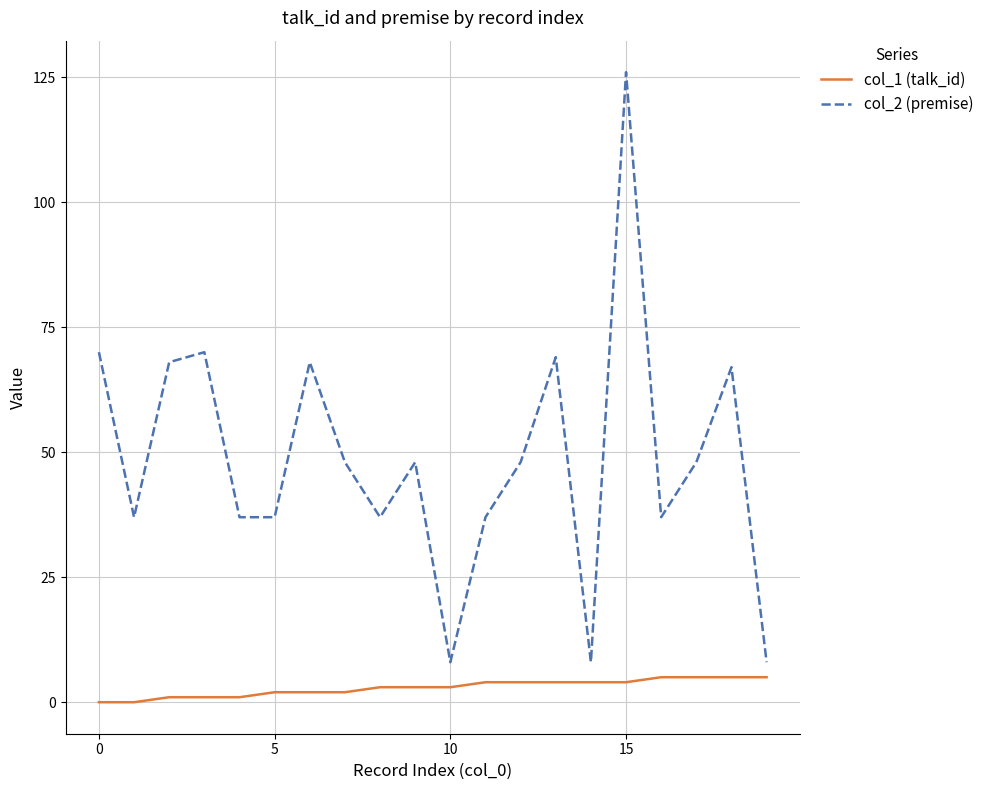

Which series has the largest range (max minus min)?

col_2 (premise)